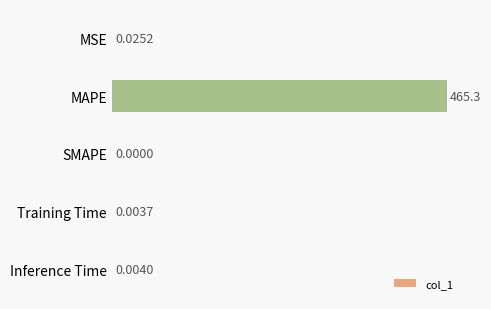

At which label is the value closest to 232?

MSE